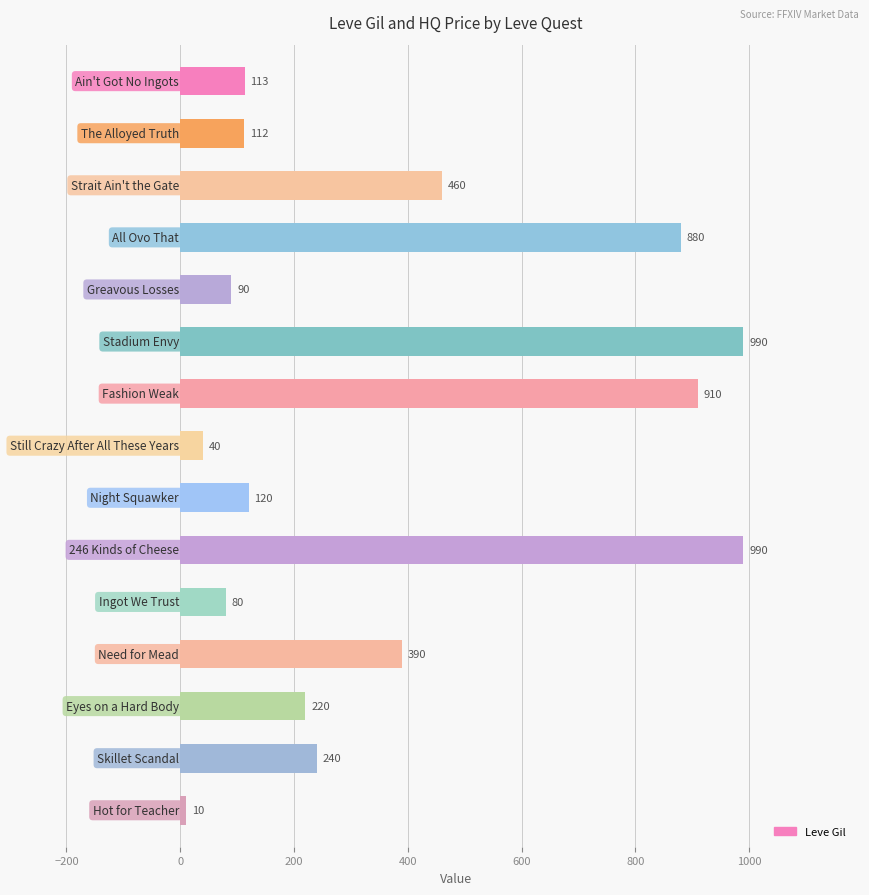

What is the smallest value displayed?

10